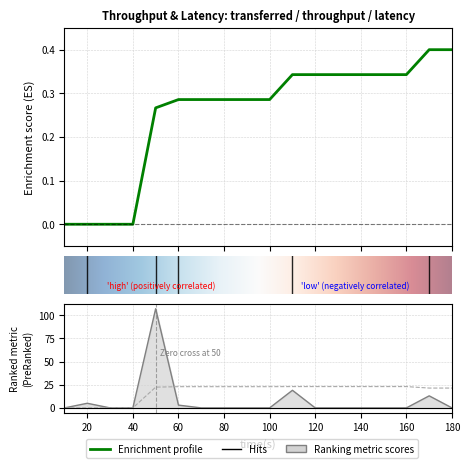

Between 140 and 30, which is larger?

140